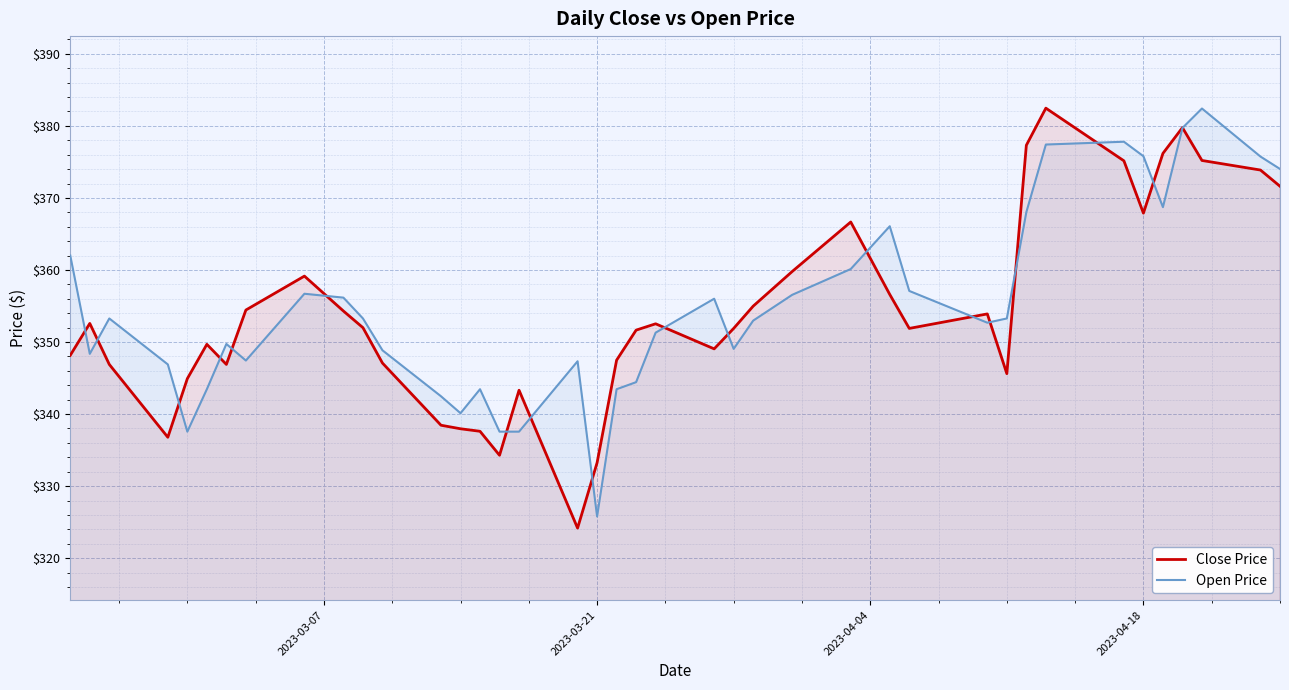

What is the minimum value shown in the chart?

324.2